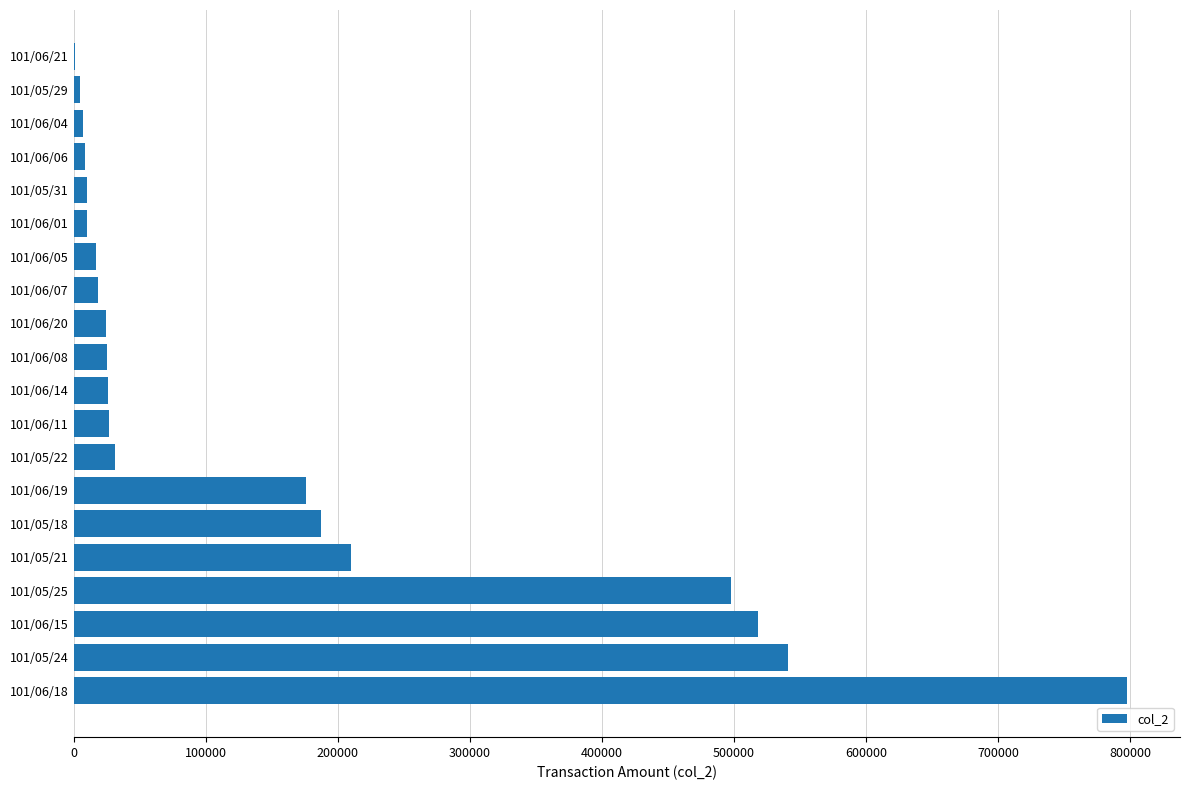

At which category does the chart reach its peak across all series?

101/06/18